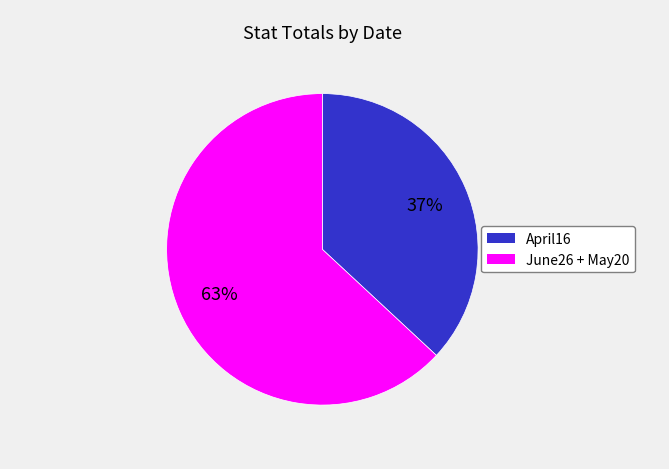

Is there any slice that represents more than half of the pie?

Yes